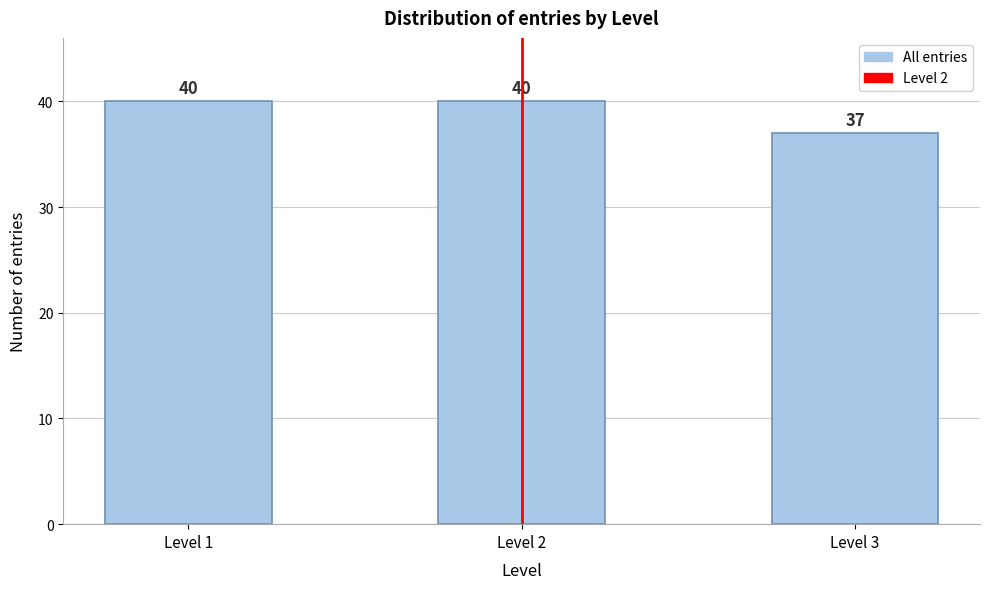

Reading left to right, transcribe all the data shown in this chart.

40	40	37